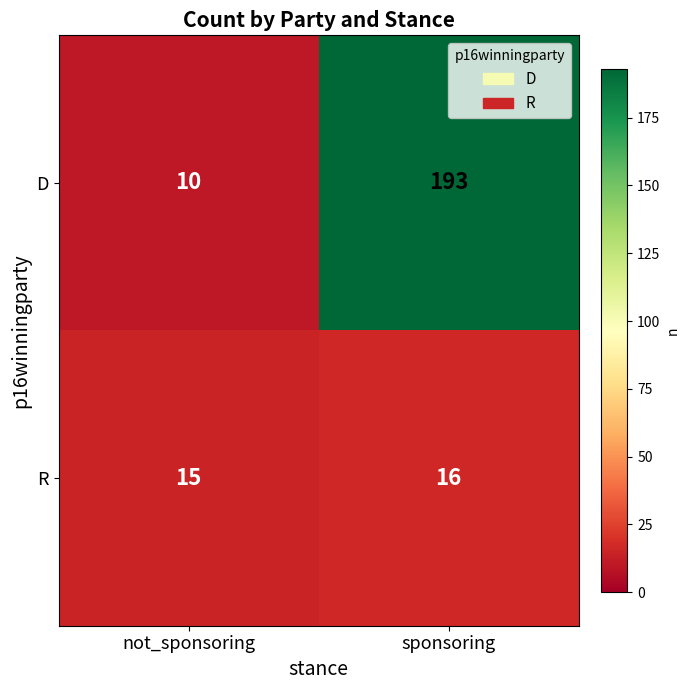

How many series are shown in this chart?

2